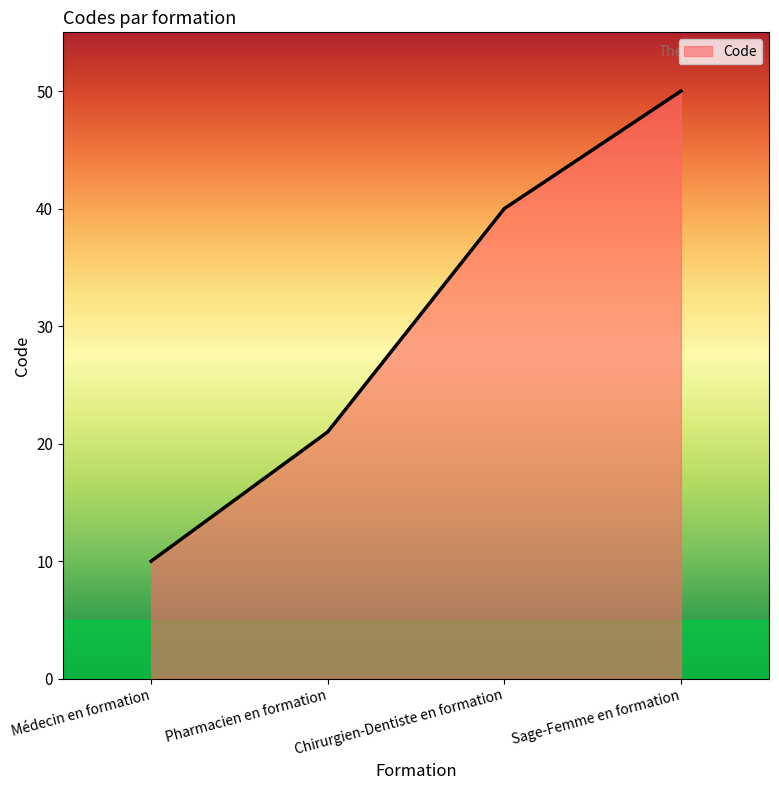

Where is the data nearest to the value 30?

Pharmacien en formation